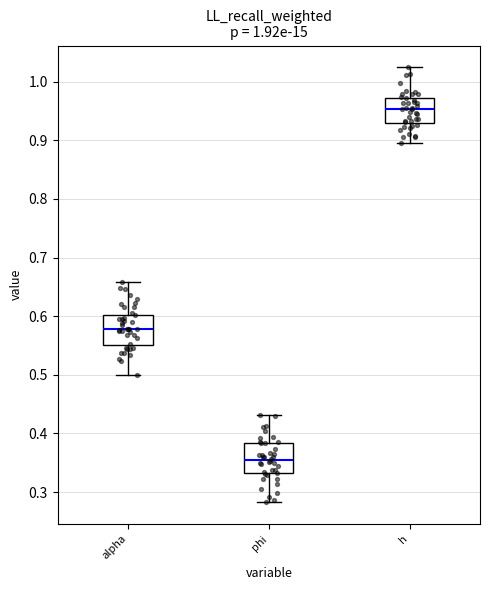

Which box has the lowest median line?

phi